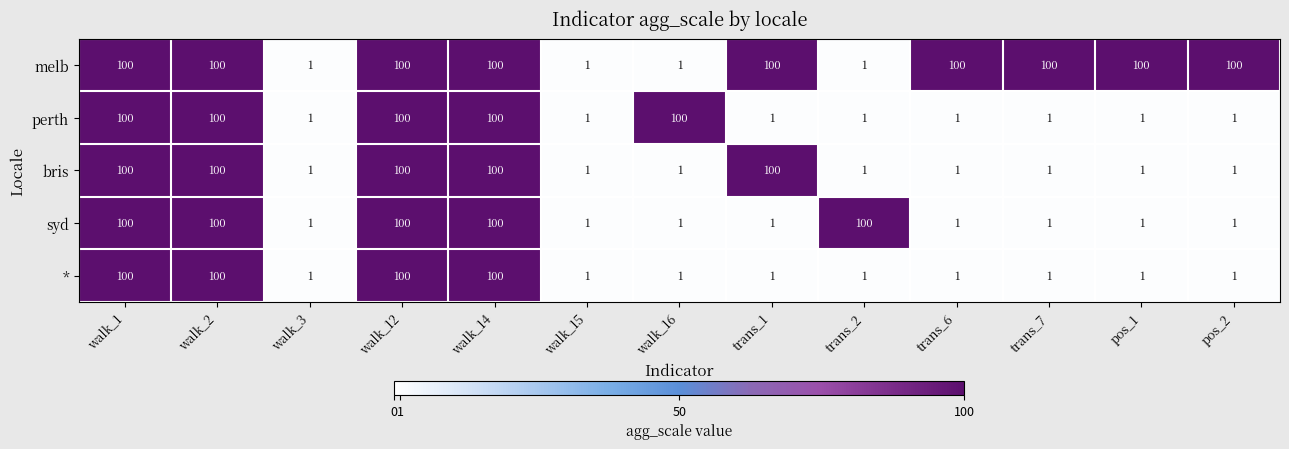

What is the sum of all bris values?

508